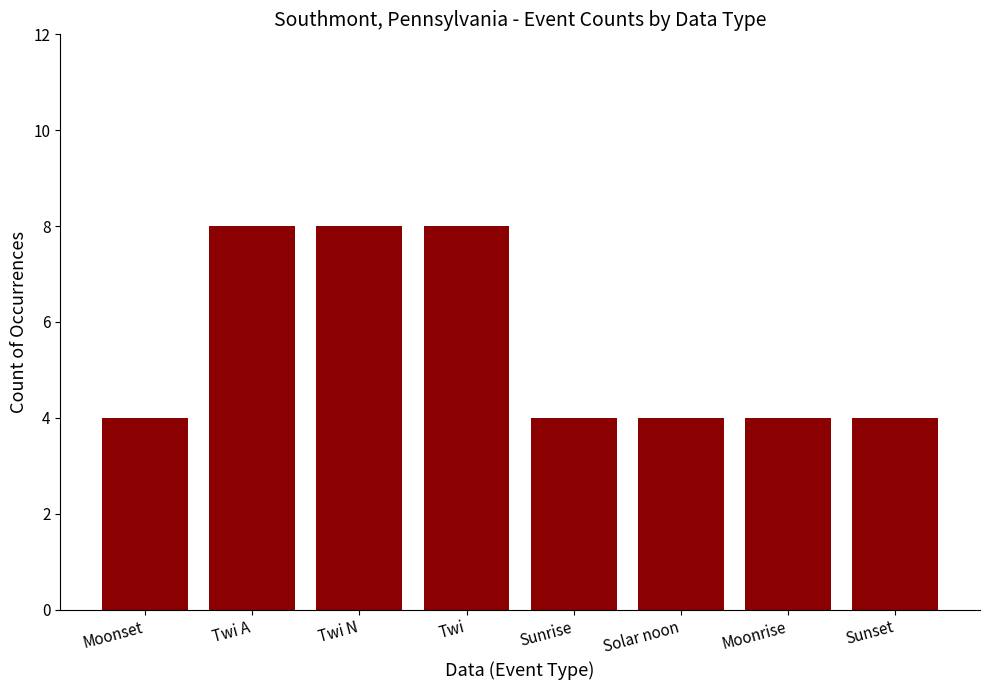

What is the approximate value at Sunrise?

4